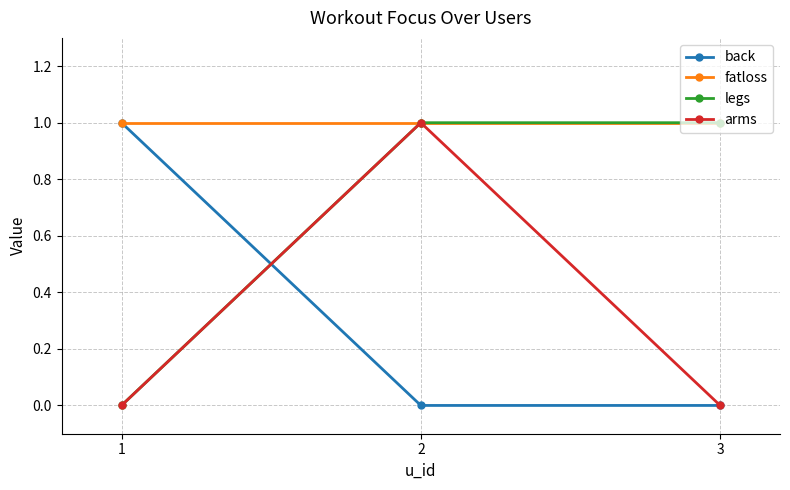

How many lines are shown in the chart?

4